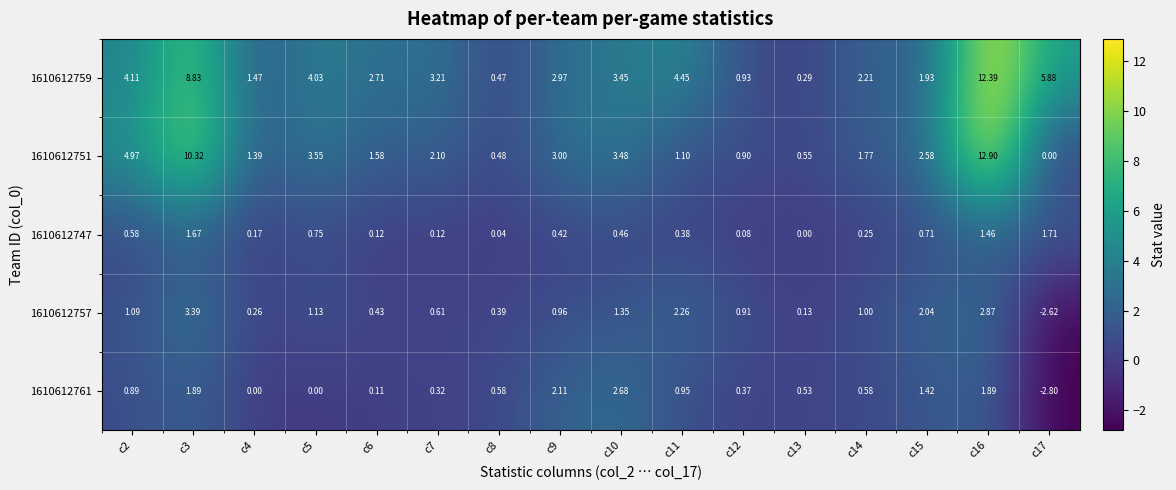

Is the value of 1610612751 at c15 greater than the value of 1610612761 at c16?

Yes